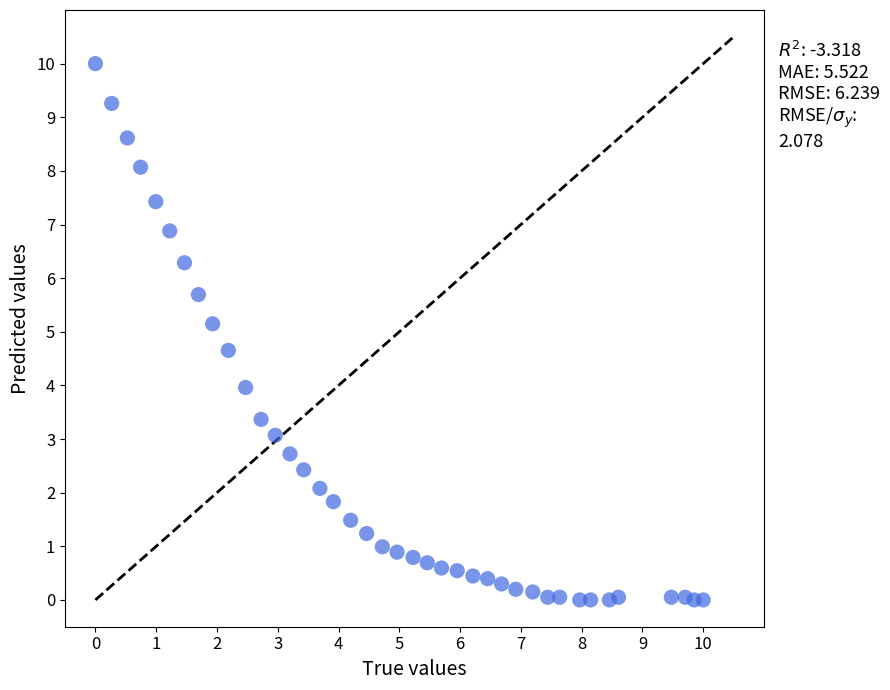

What Y value in the scatter plot is closest to 5?

5.1